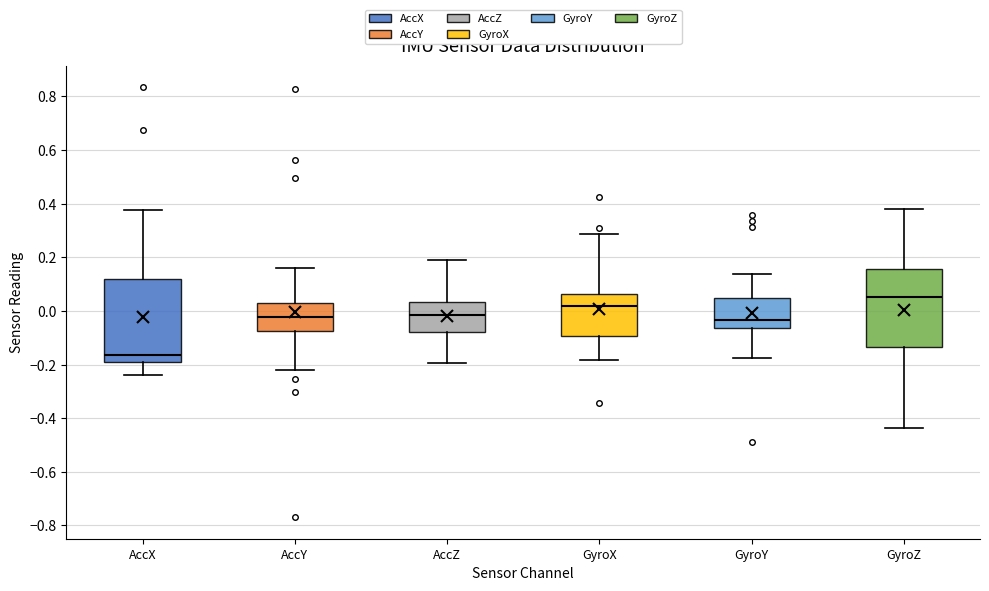

Reading left to right, transcribe this box plot: for each box, give where its median line is, the range the box spans, and where its two whiskers end, as read against the y-axis. The values are not printed on the chart, so give them approximately, as read against the axis.

AccX: median -0.16, box -0.20 to 0.12, whiskers -0.24 to 0.38
AccY: median -0.02, box -0.08 to 0.02, whiskers -0.22 to 0.16
AccZ: median -0.02, box -0.08 to 0.04, whiskers -0.20 to 0.20
GyroX: median 0.02, box -0.10 to 0.06, whiskers -0.18 to 0.28
GyroY: median -0.04, box -0.06 to 0.04, whiskers -0.18 to 0.14
GyroZ: median 0.06, box -0.14 to 0.16, whiskers -0.44 to 0.38